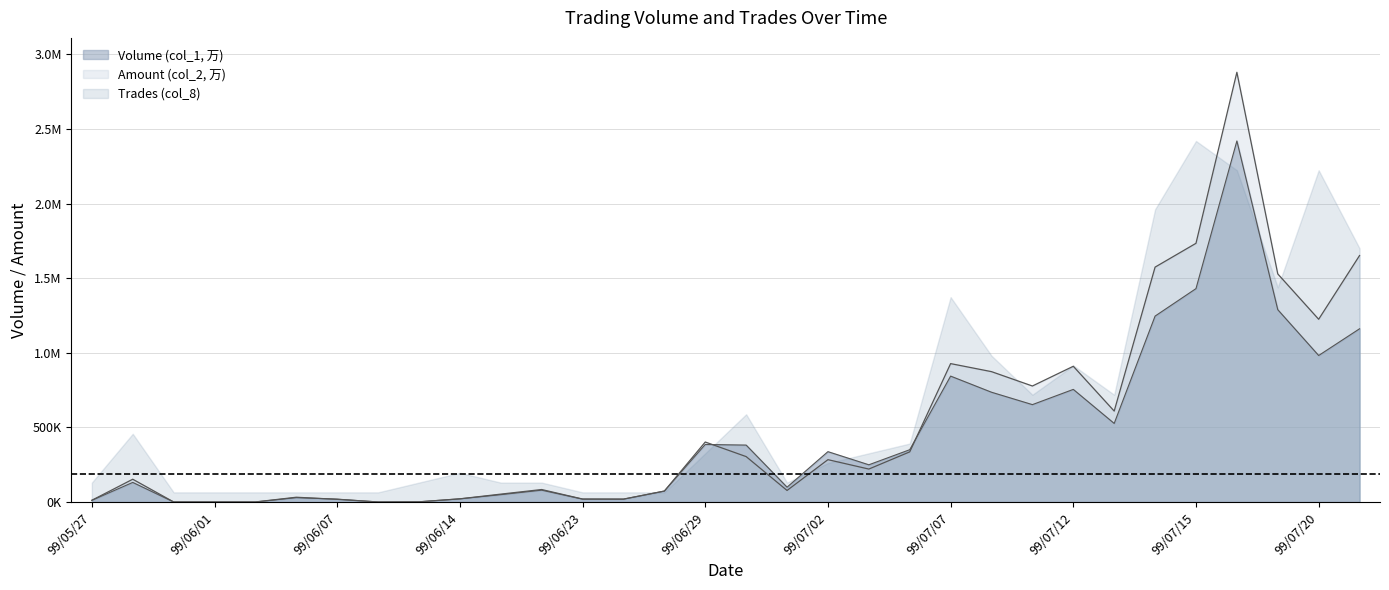

True or false: Volume (col_1, 万) and Amount (col_2, 万) cross at least once.

True